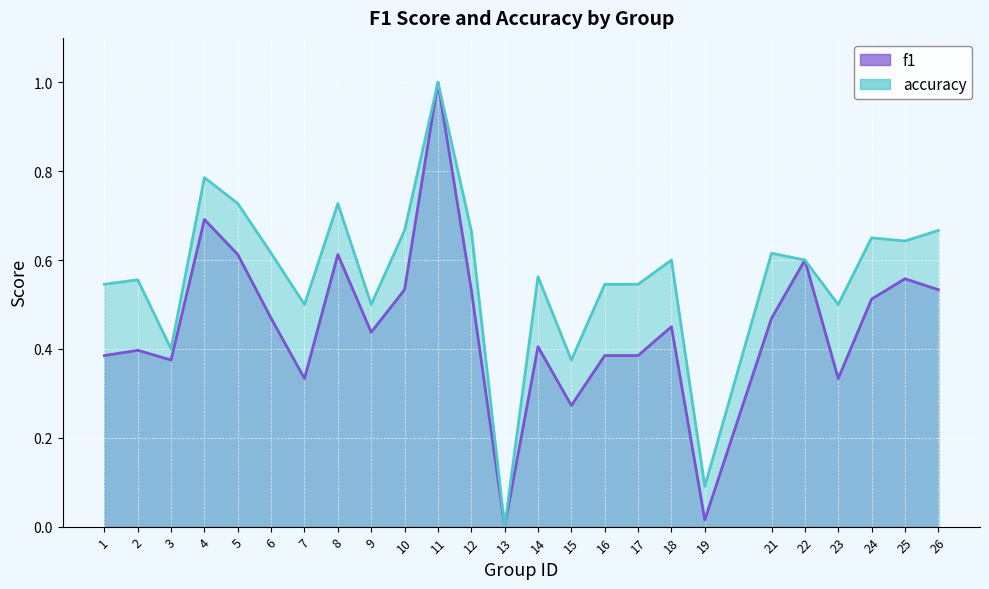

Is the value of accuracy at 23 greater than the value of f1 at 26?

No